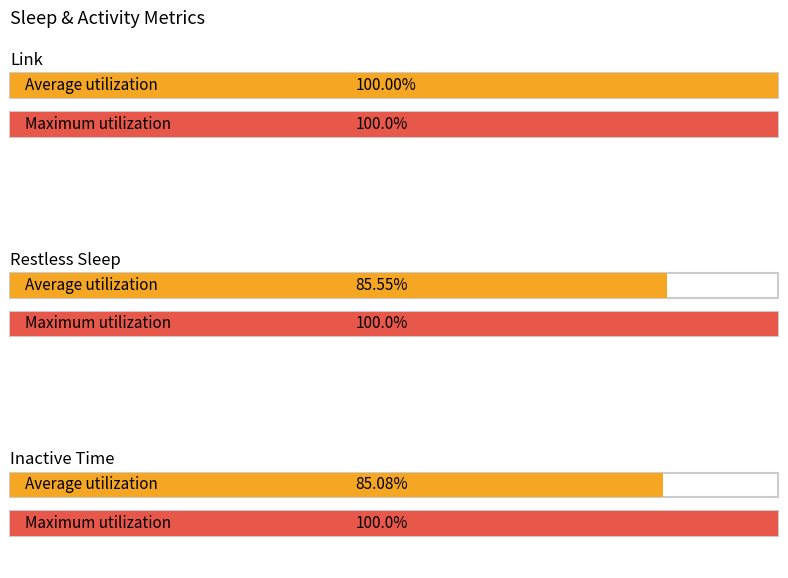

Is the value of inactive_time at 10 greater than the value of link at 7?

No